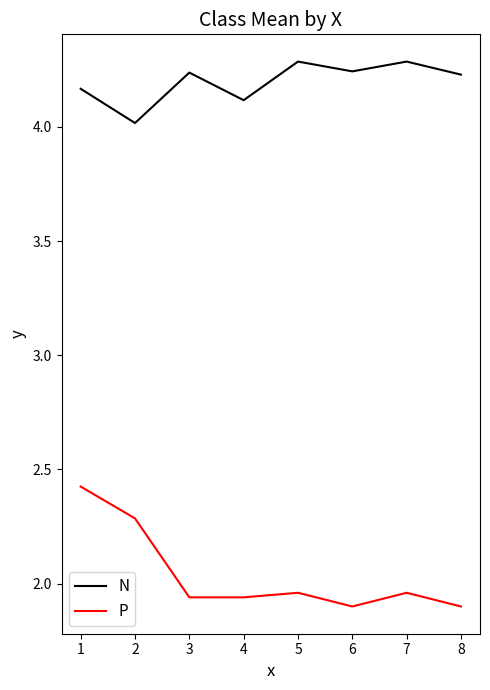

Does the chart have visible grid lines?

No